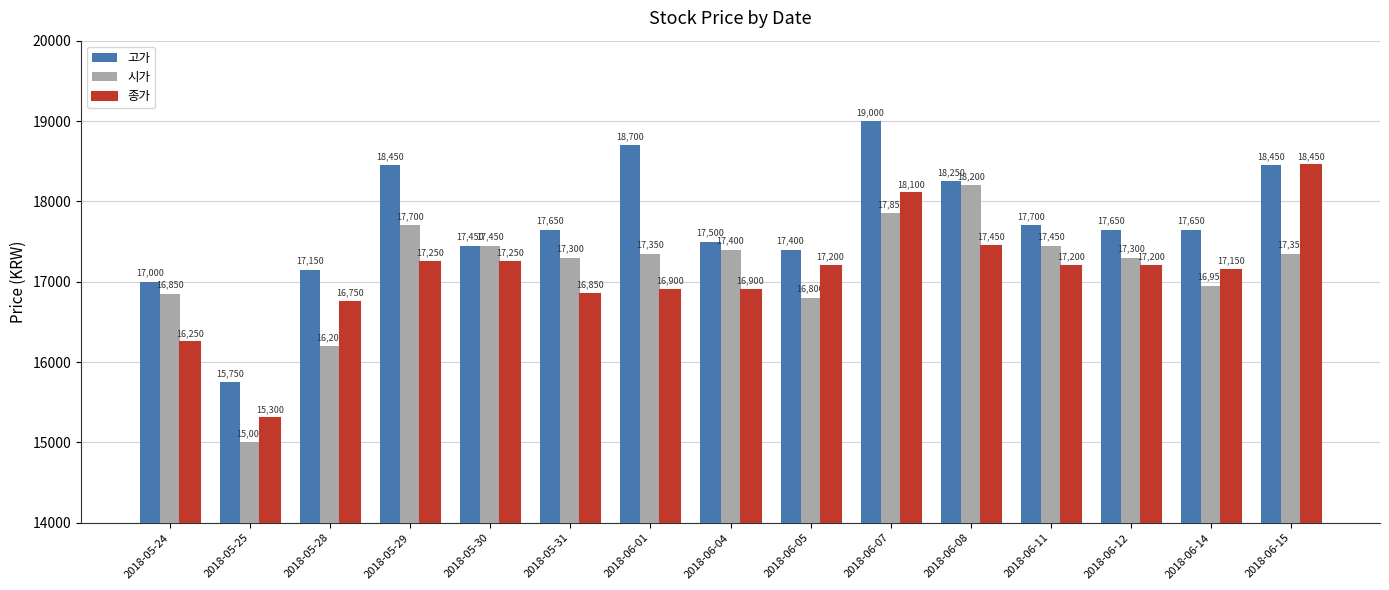

What is the label of the 3rd bar from the left?

2018-05-28